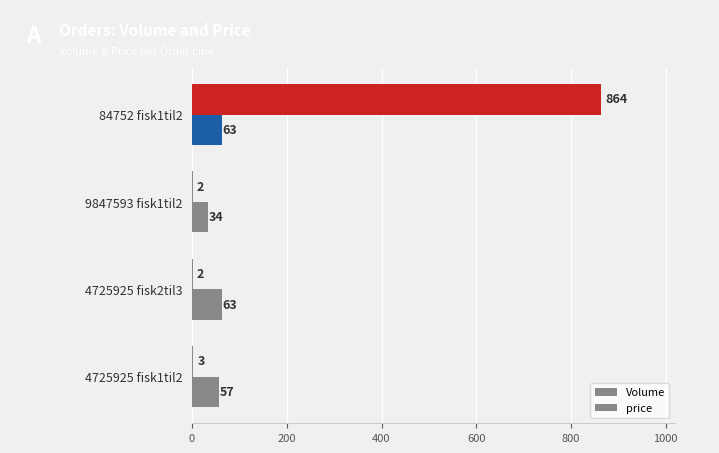

Count the number of data series in this chart.

2